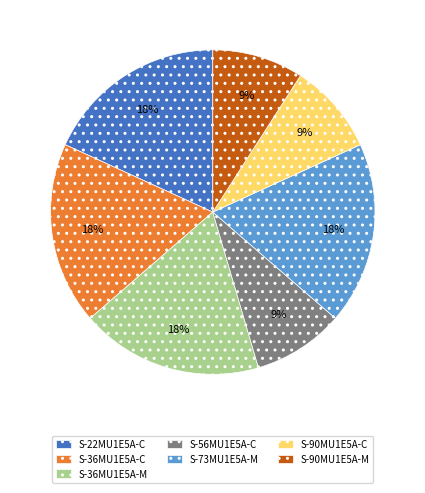

Is there a majority slice in this chart?

No